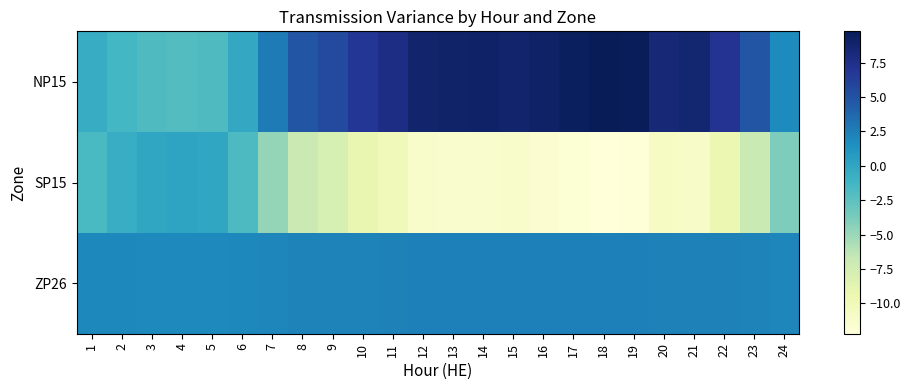

Rank the series at 5 from highest to lowest value.

ZP26, SP15, NP15